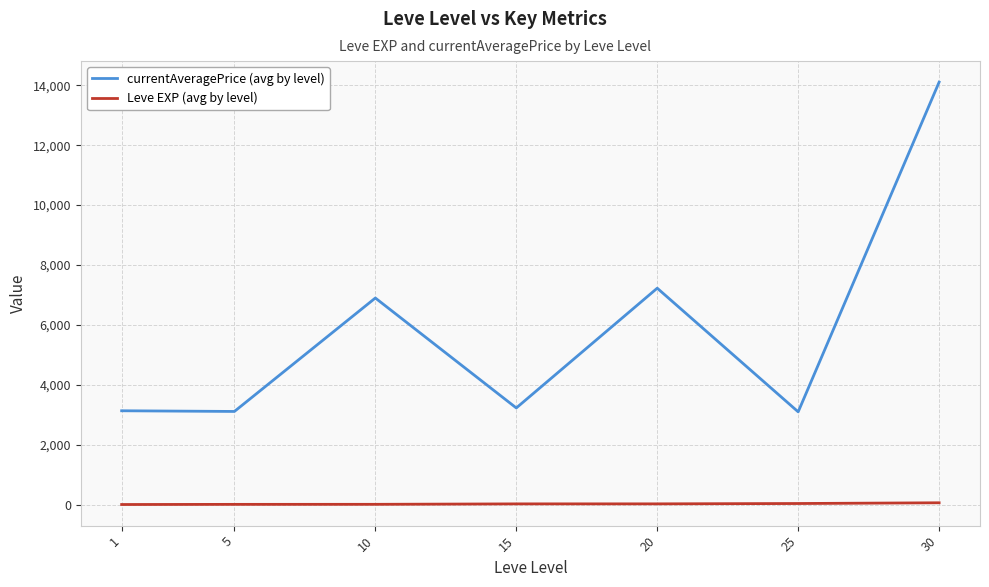

How many categories are shown in the chart?

7